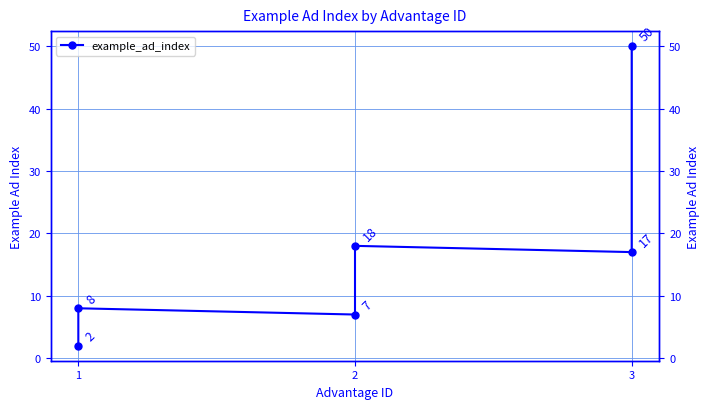

What is the smallest value displayed?

2